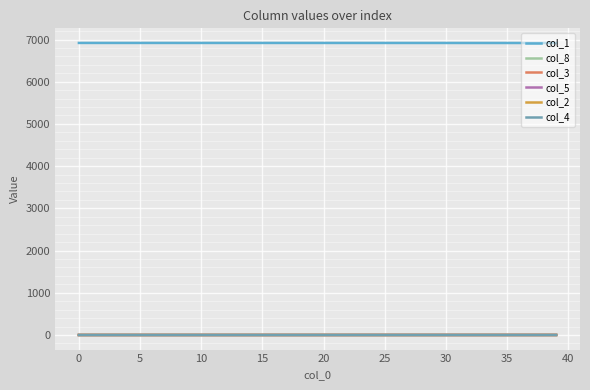

What is the average value of the col_5 series?

0.1